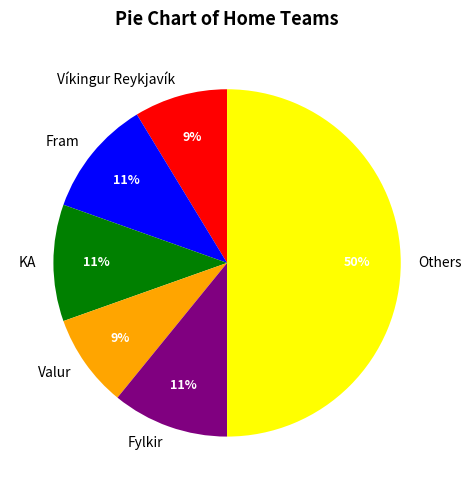

To the nearest percent, what portion does Víkingur Reykjavík represent?

9%